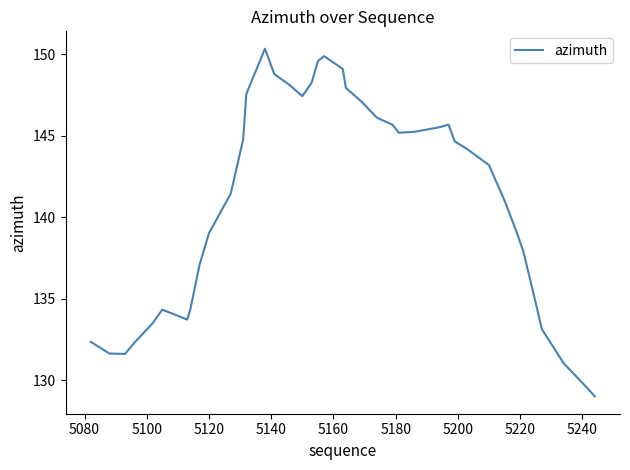

What is the maximum value shown in the chart?

150.4